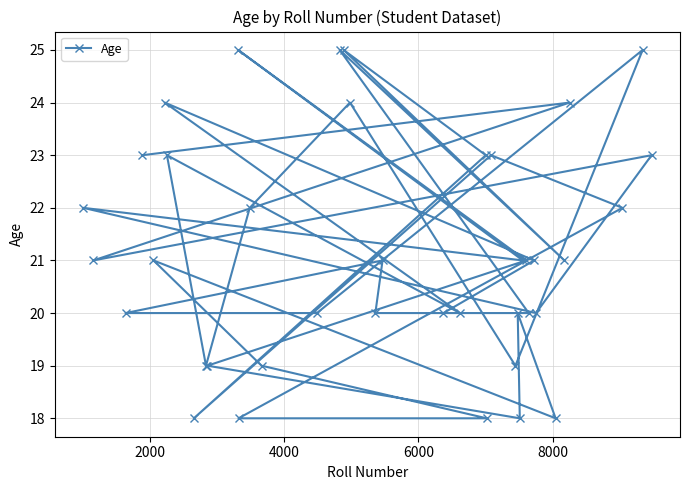

How many lines are shown in the chart?

1